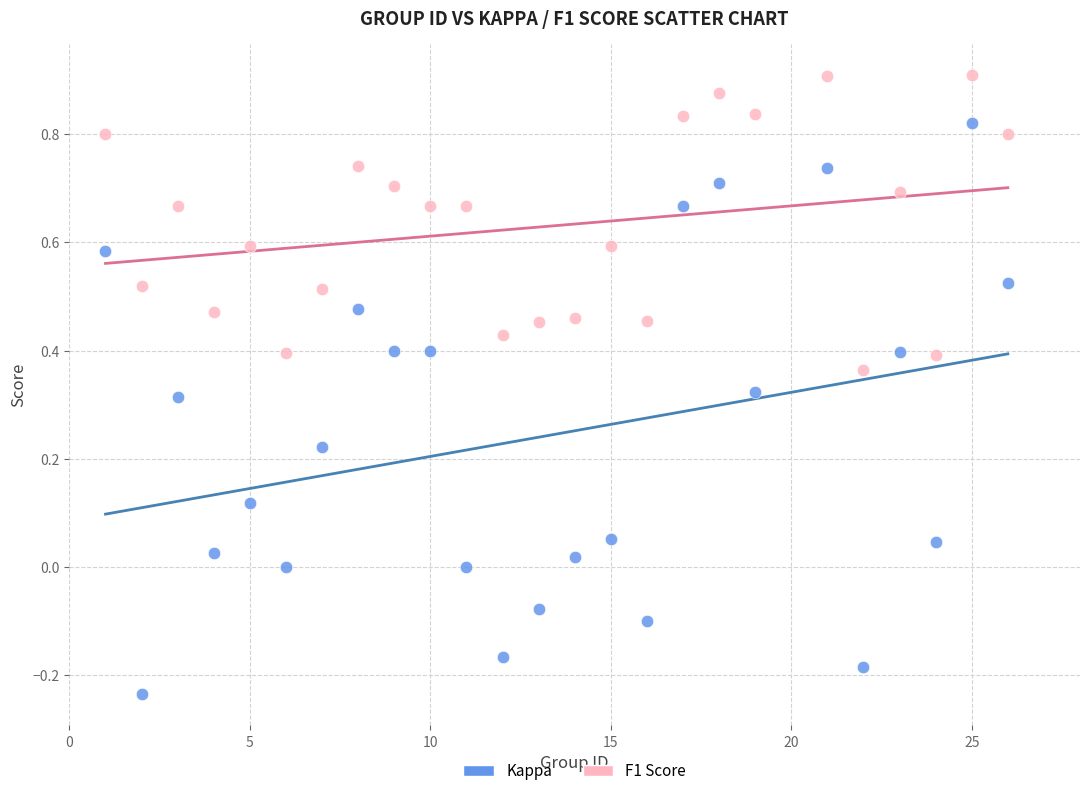

Which series contains the lowest Y value?

Kappa